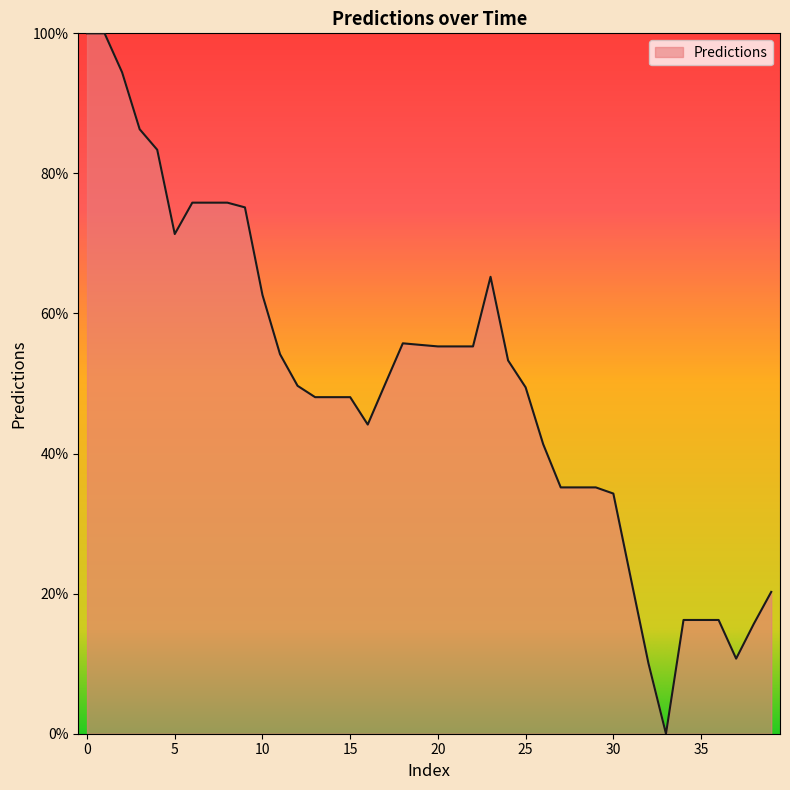

What is the difference between the maximum and minimum values?

100.0